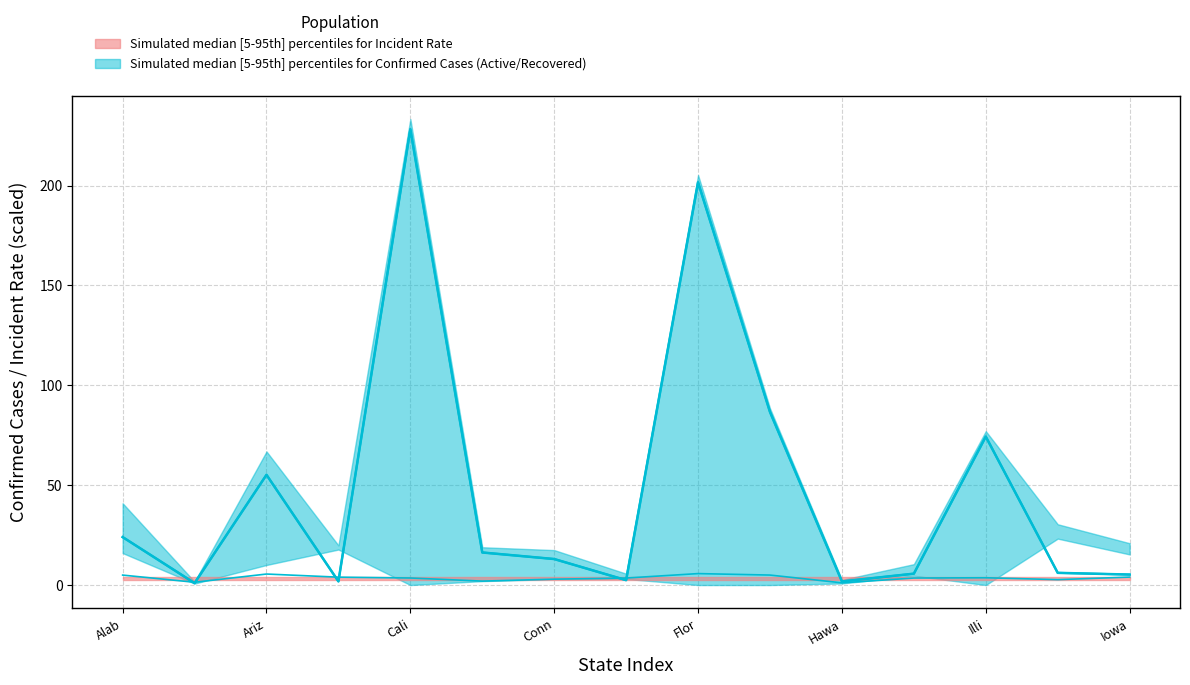

What is the label of the 4th point from the right?

Idaho